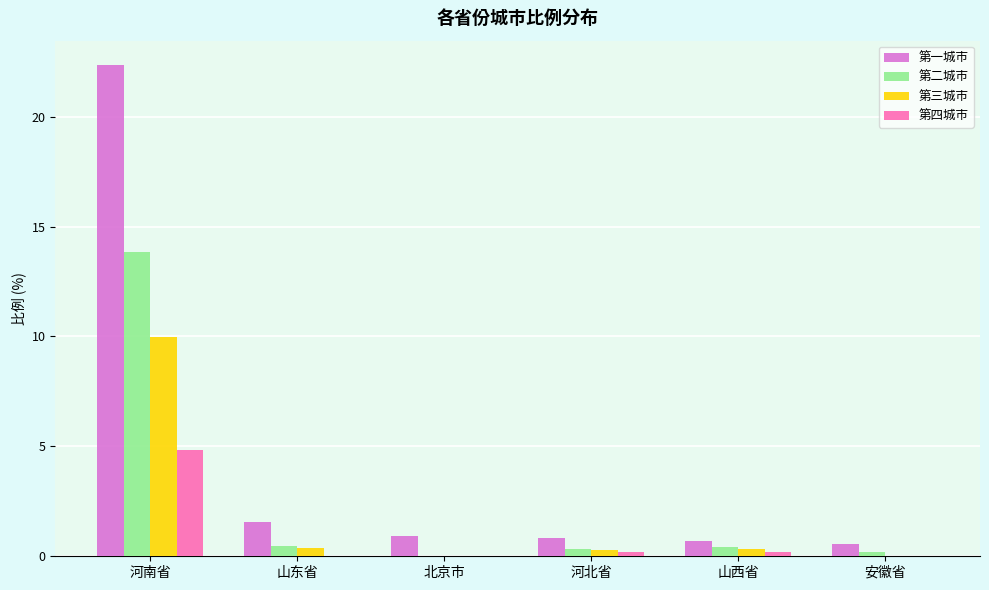

What is the average value of the 第一城市 series?

4.5